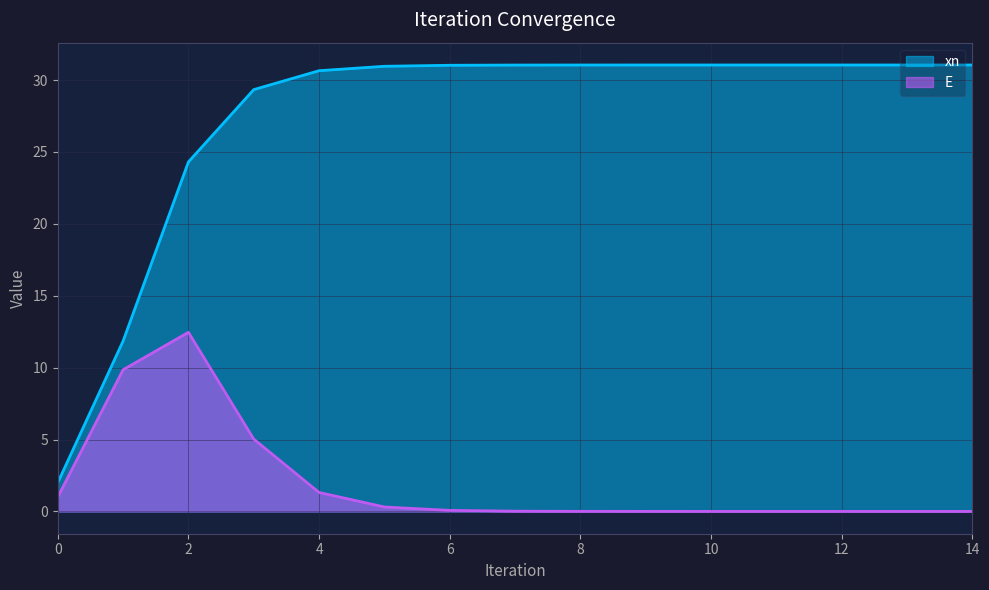

What is the highest value of the xn series?

31.0